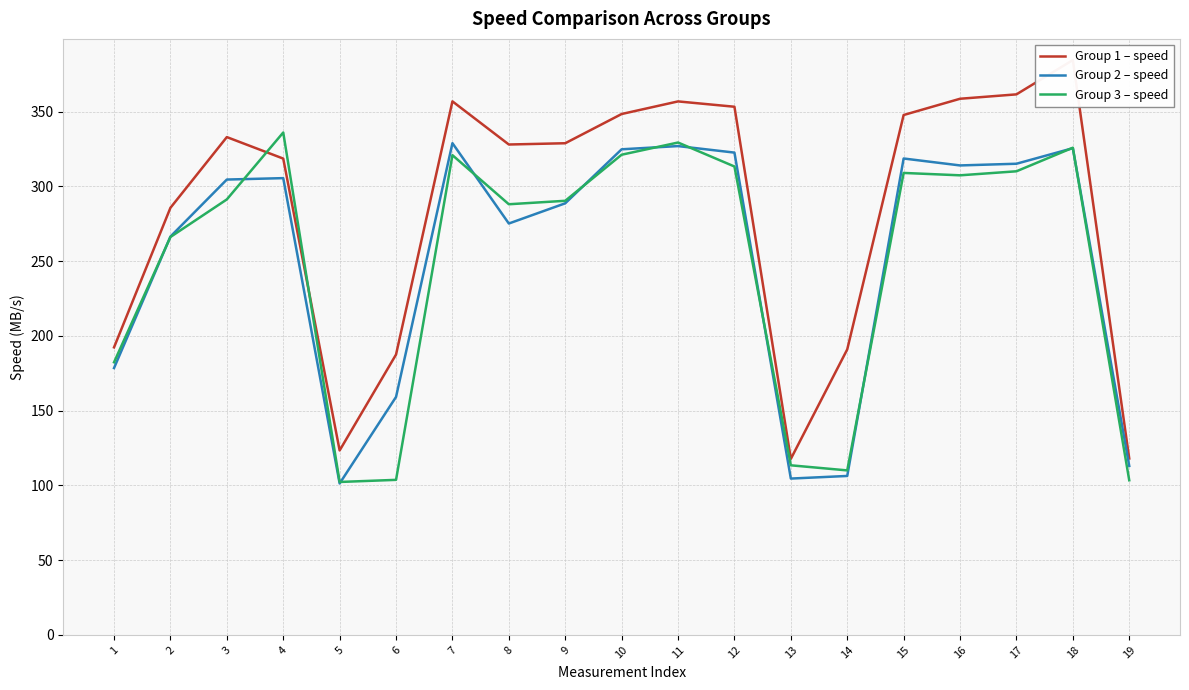

How many interior local valleys does the Group 2 – speed series have?

4